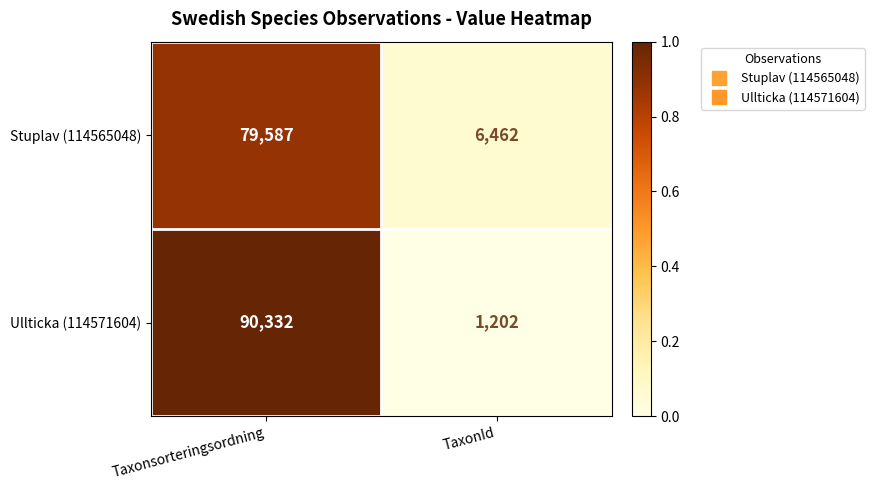

Reading left to right, list all the values displayed in this chart.

Stuplav (114565048): 79587	6462
Ullticka (114571604): 90332	1202